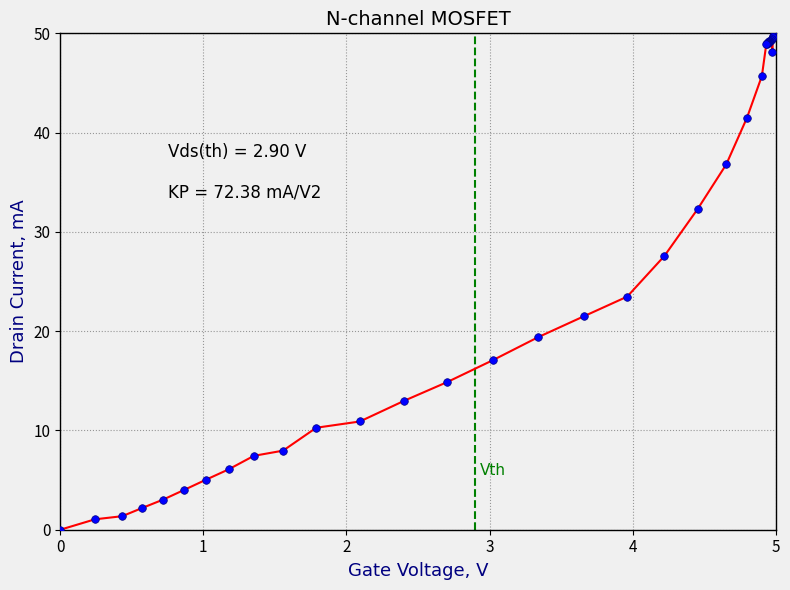

What Y value in the scatter plot is closest to 25?

23.5